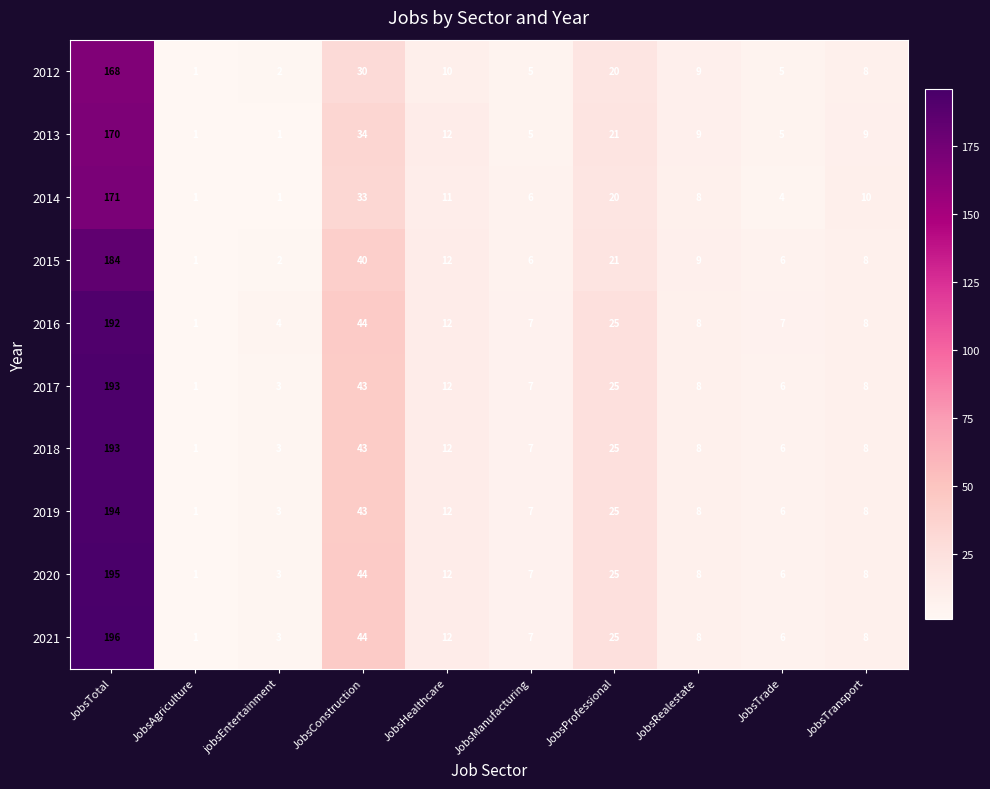

True or false: 2014 has a value of 59 at JobsConstruction.

False